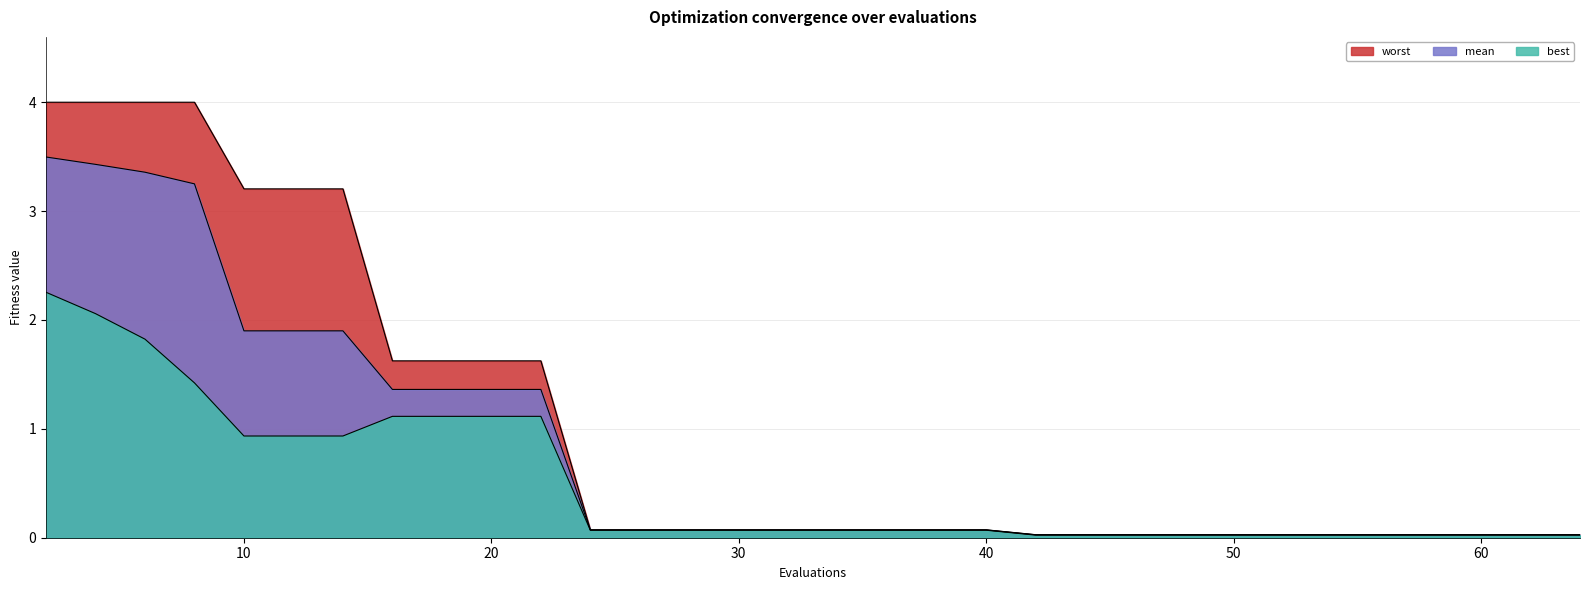

True or false: worst and mean intersect in this chart.

False